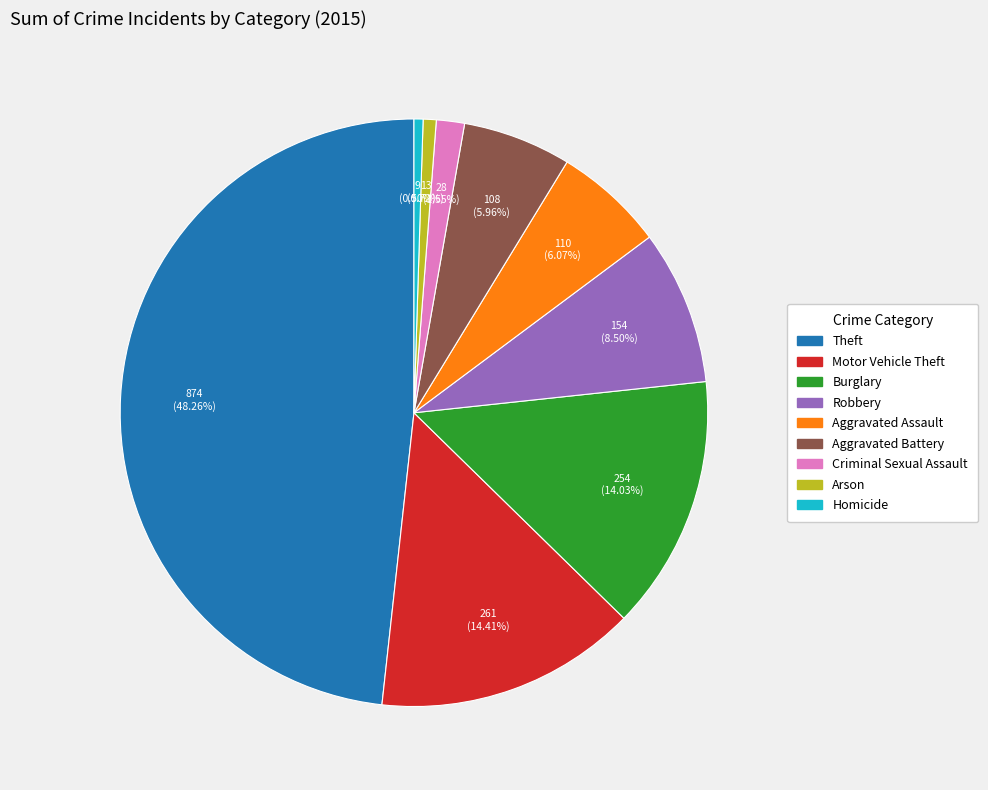

Do Homicide and Motor Vehicle Theft together represent more than half of the pie?

No